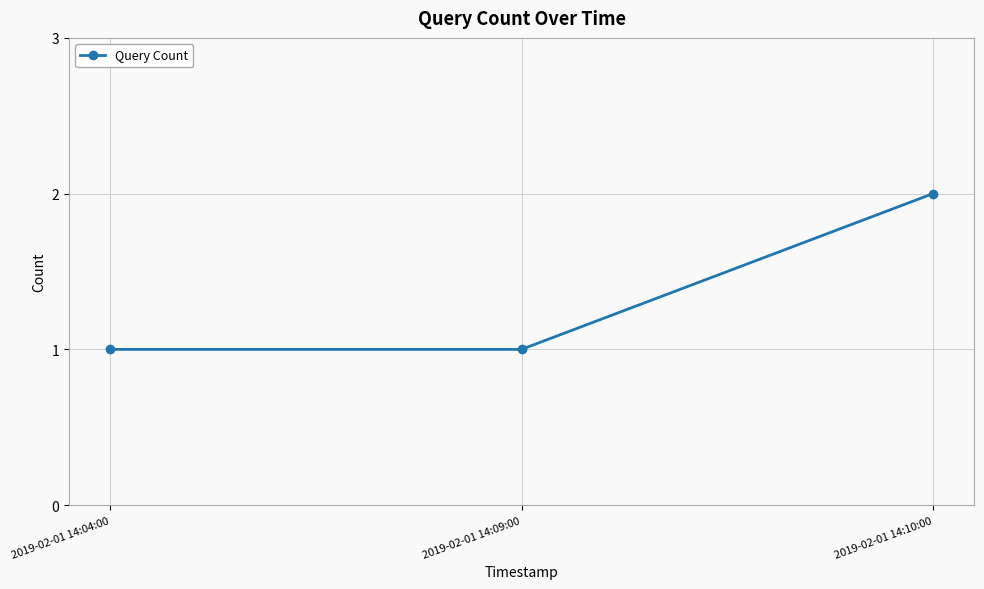

What is the ratio of the value at 2019-02-01 14:09:00 to the value at 2019-02-01 14:04:00?

1.0